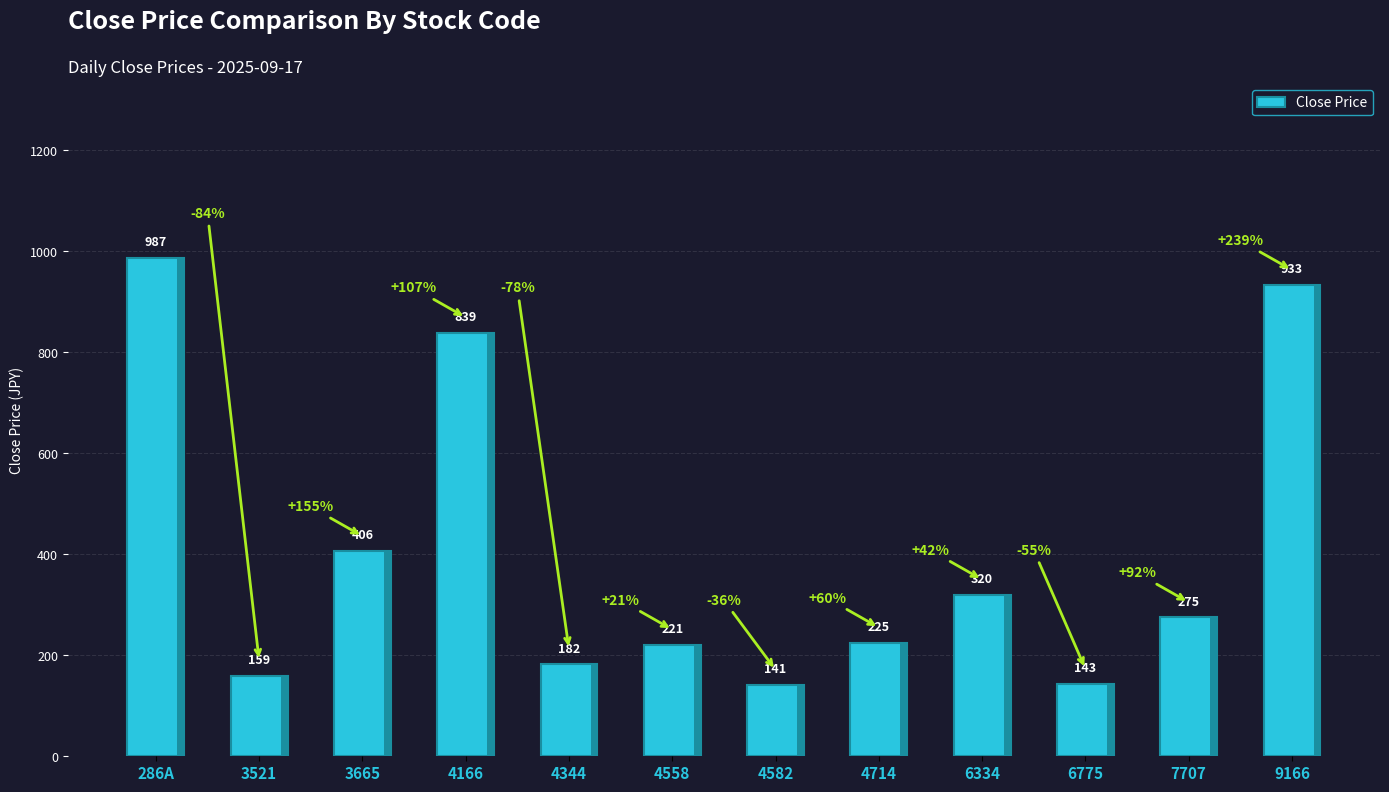

What is the ratio of the value at 4344 to the value at 3521?

1.1